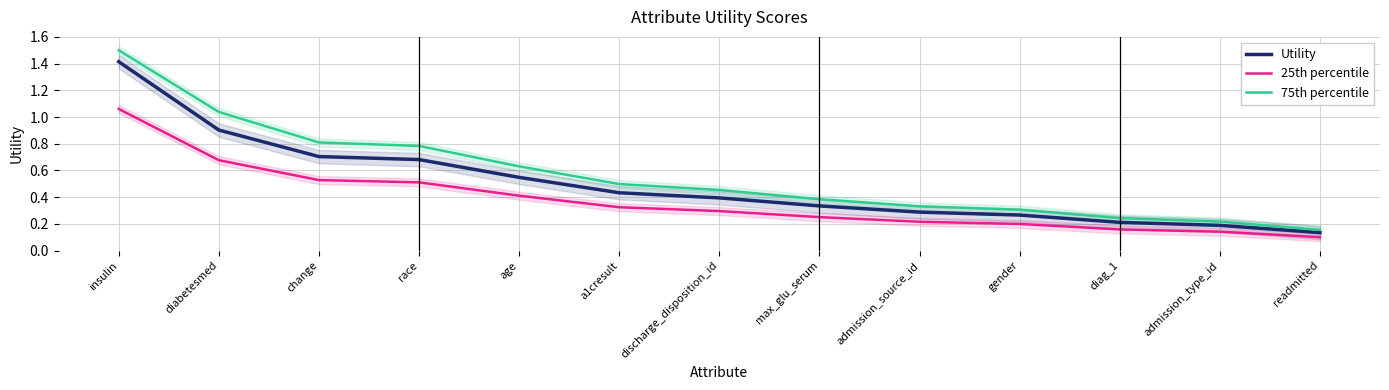

What is the difference between the Utility values at readmitted and race?

0.5